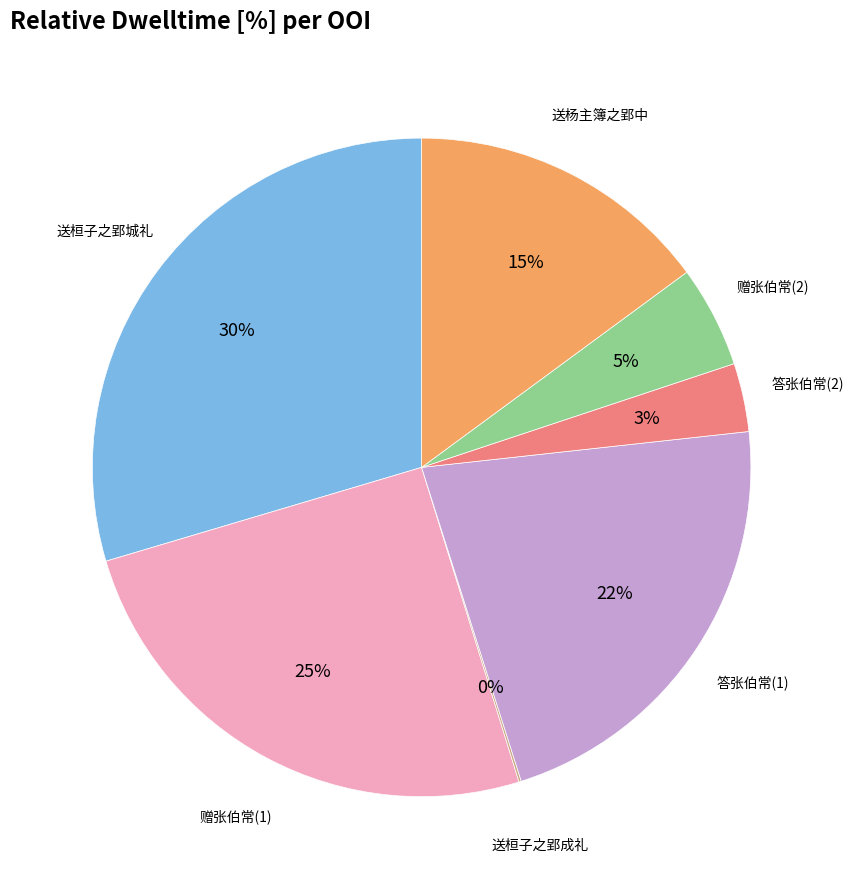

To the nearest percent, what is the average slice percentage?

14%